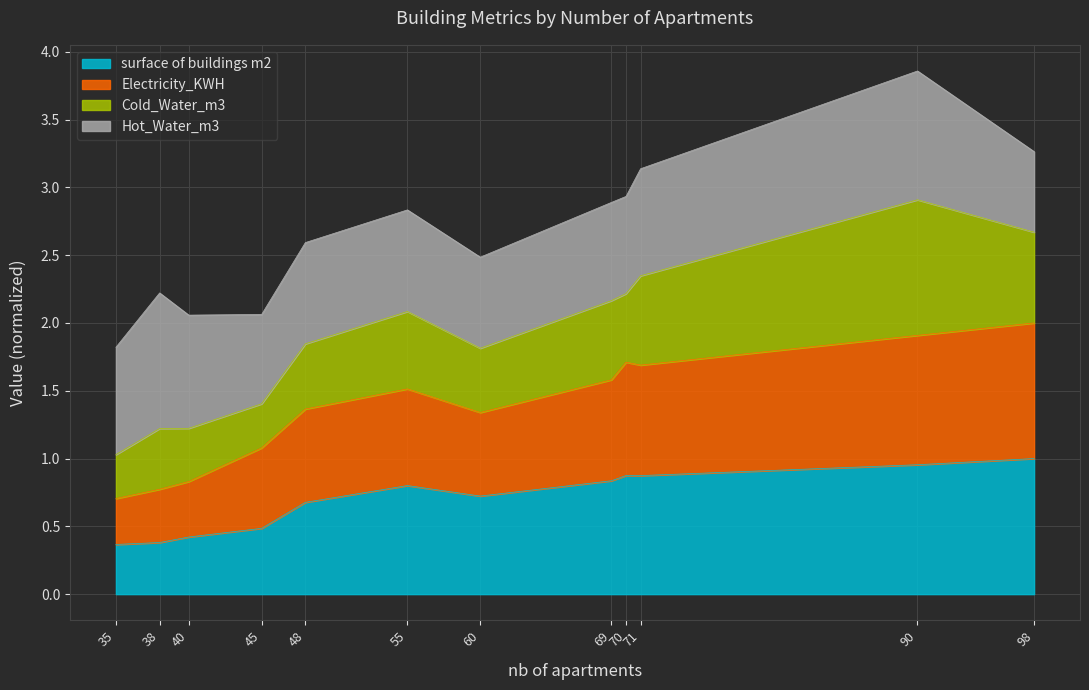

At which category is the sum across all series the highest?

90